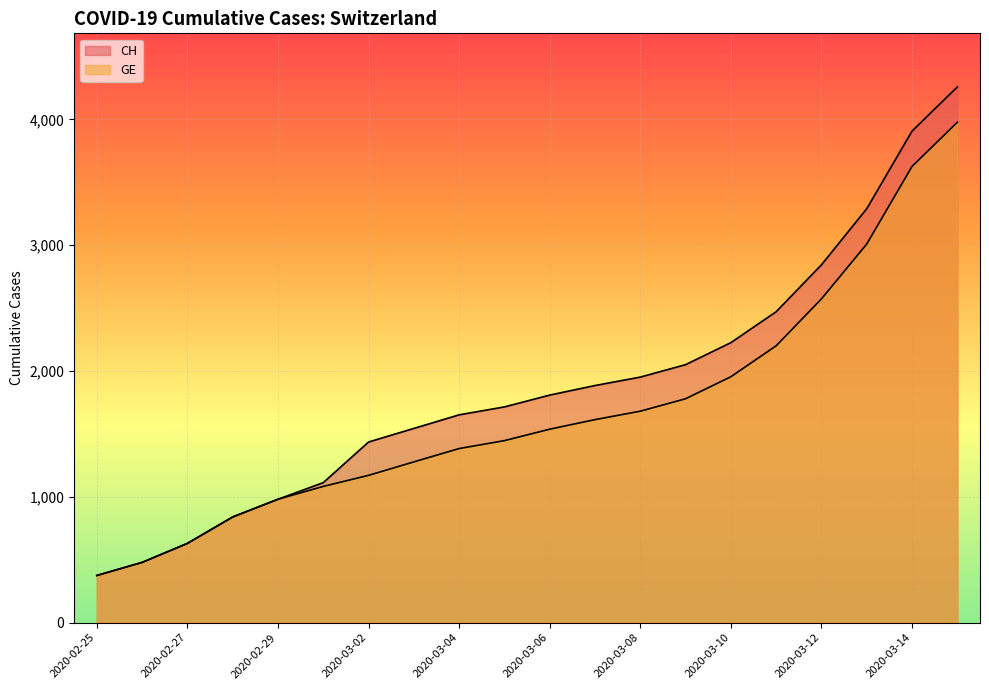

The value of GE at 2020-02-29 is 560. True or false?

False